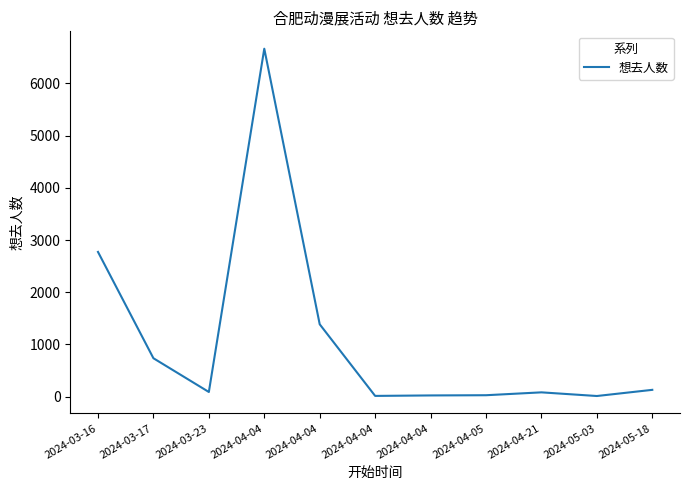

Where is the first local maximum?

2024-04-04